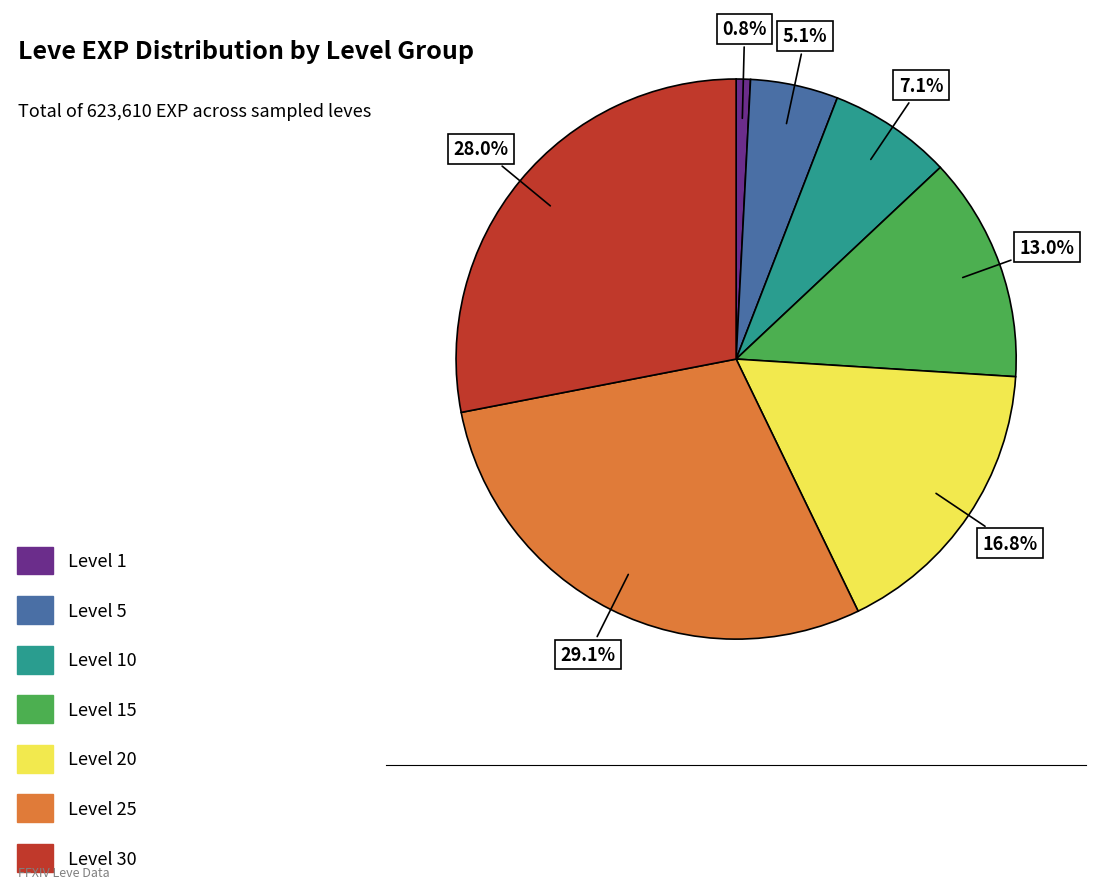

Is there any slice that represents more than half of the pie?

No